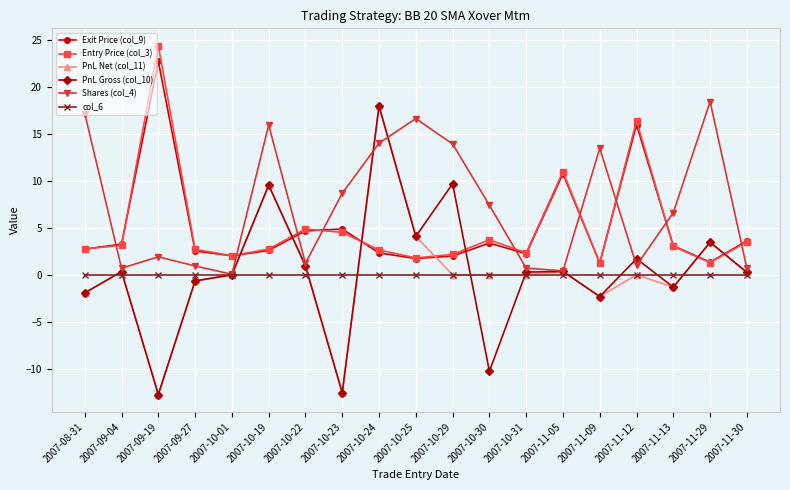

Which series changed the most between 2007-10-30 and 2007-11-12?

Entry Price (col_3)